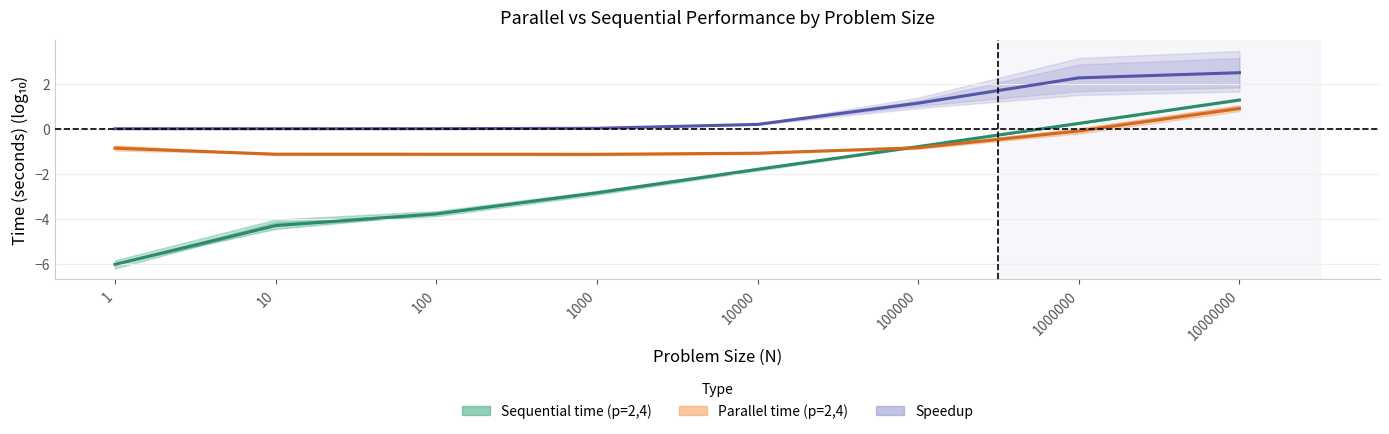

Reading left to right, list all the values displayed in this chart.

Sequential time: 1=-6.0	10=-4.3	100=-3.8	1000=-2.8	10000=-1.8	100000=-0.8	1000000=0.2	10000000=1.3
Parallel time: 1=-0.9	10=-1.1	100=-1.1	1000=-1.1	10000=-1.1	100000=-0.8	1000000=-0.1	10000000=0.9
Speedup: 1=0.0	10=0.0	100=0.0	1000=0.0	10000=0.2	100000=1.1	1000000=2.3	10000000=2.5